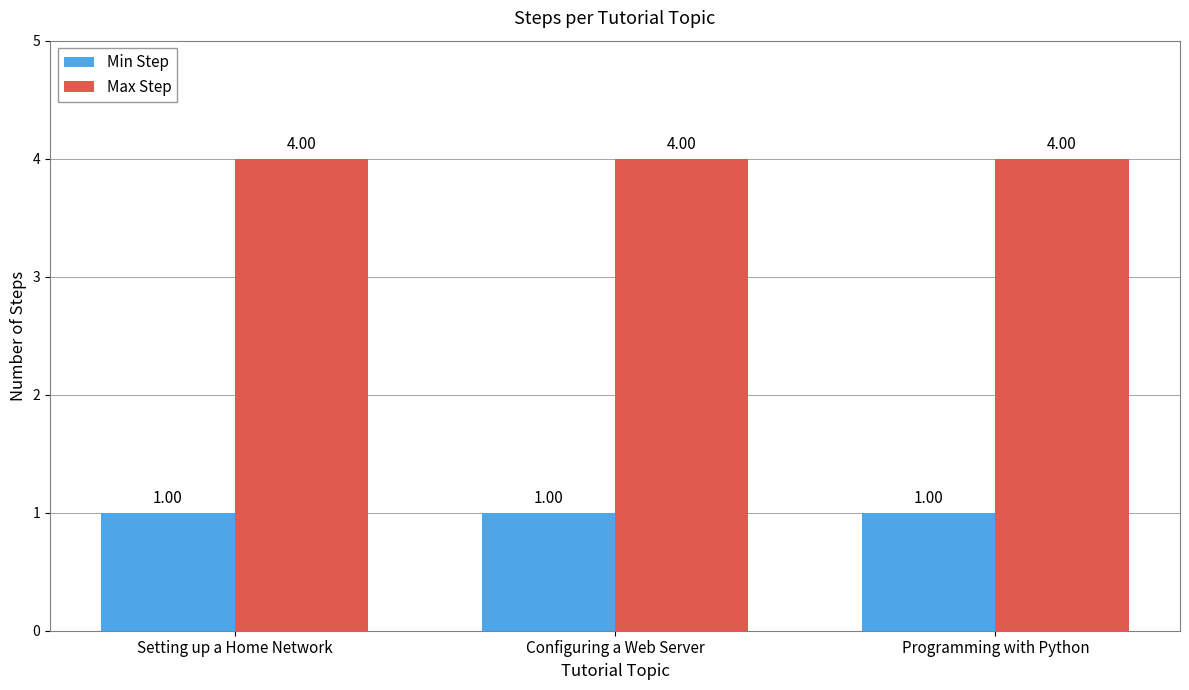

What is the average value of the Max Step series?

4